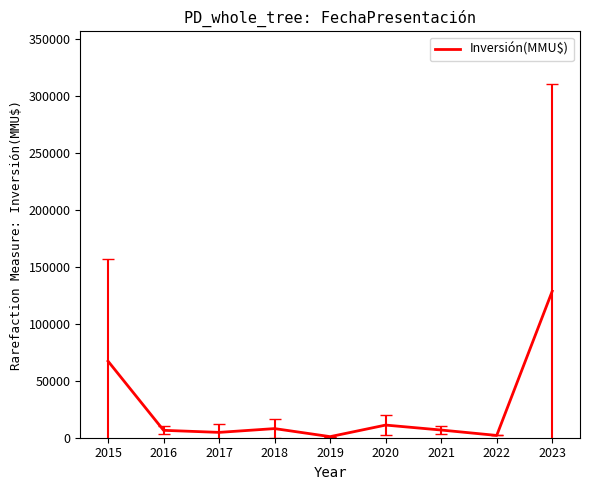

What is the difference between the values at 2017 and 2019?

3736.0